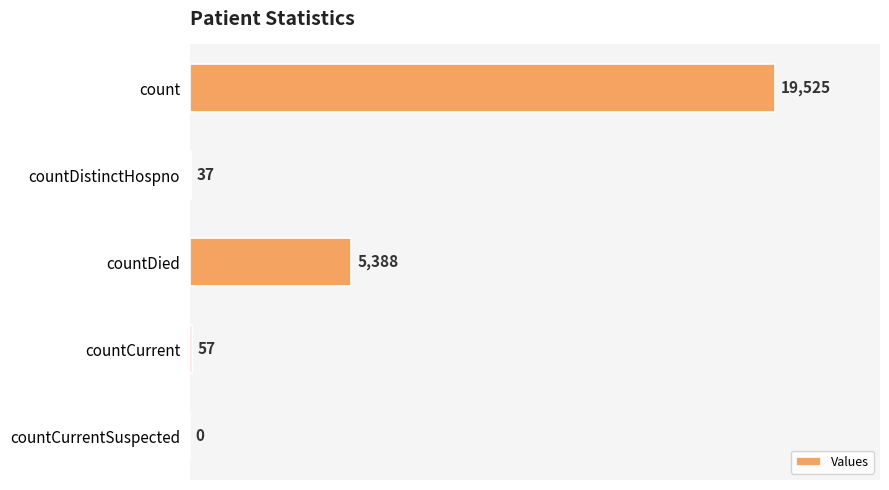

The chart shows a value of -13322 at countCurrentSuspected. True or false?

False